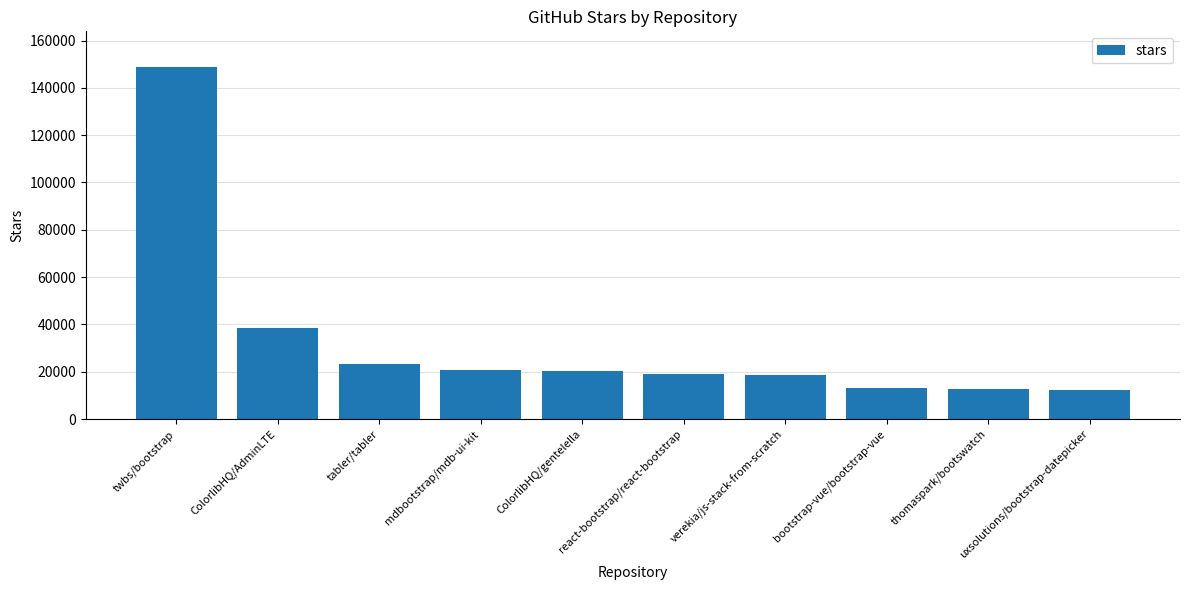

How many data points does each series have?

10